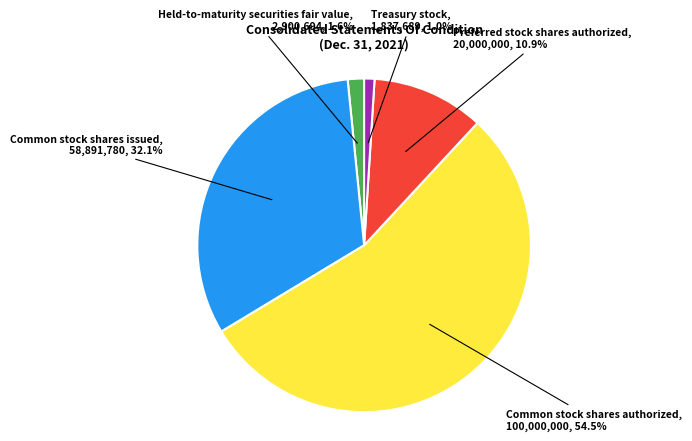

Does any single category account for the majority?

Yes